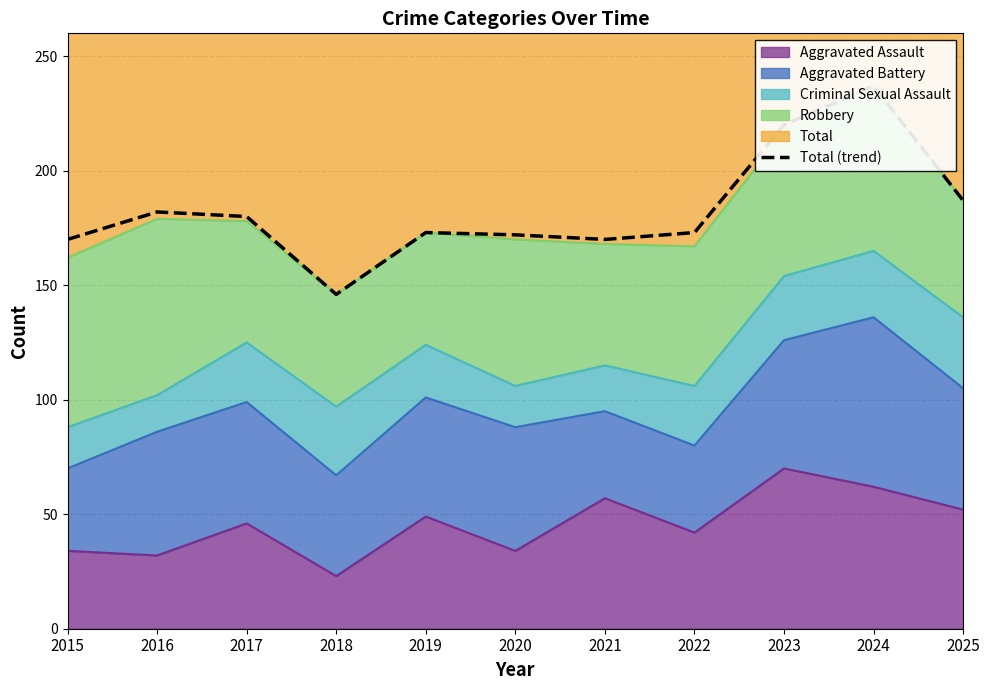

What is the change in value from 2022 to 2023?

+47